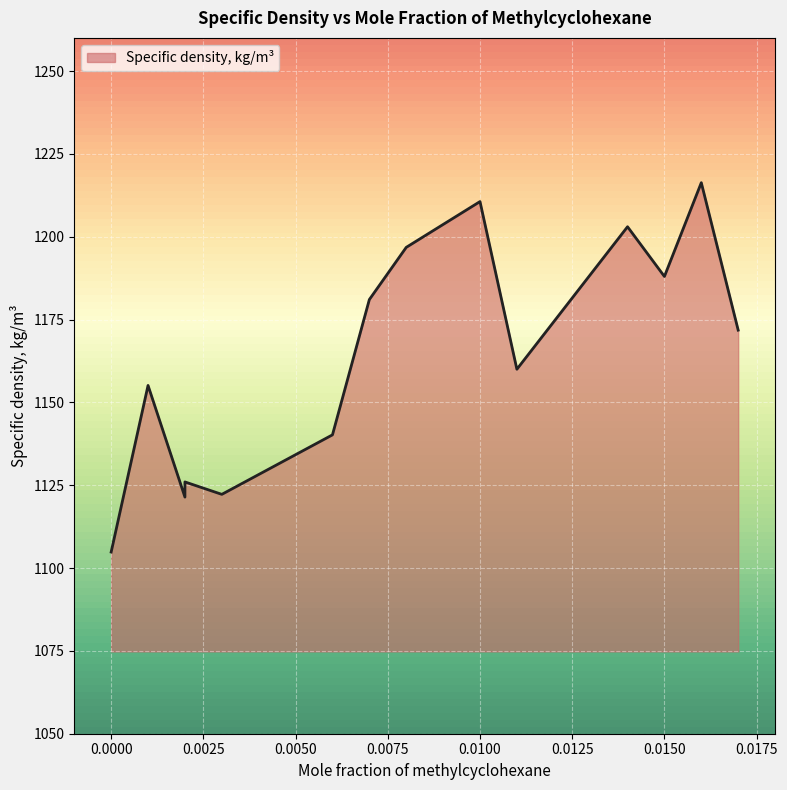

What is the difference between the maximum and minimum values?

111.5